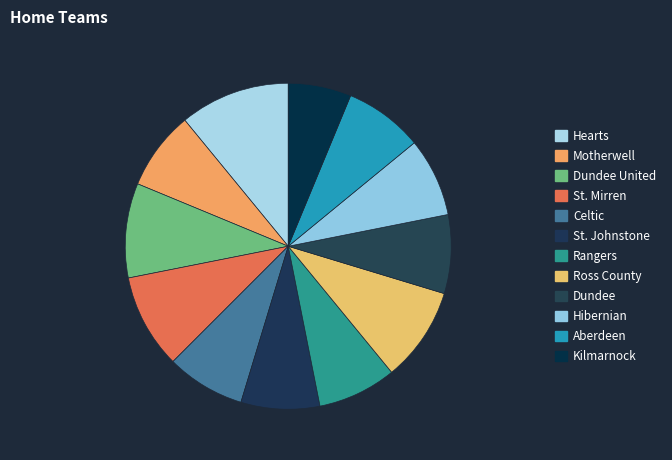

Is Celtic the majority of the pie?

No